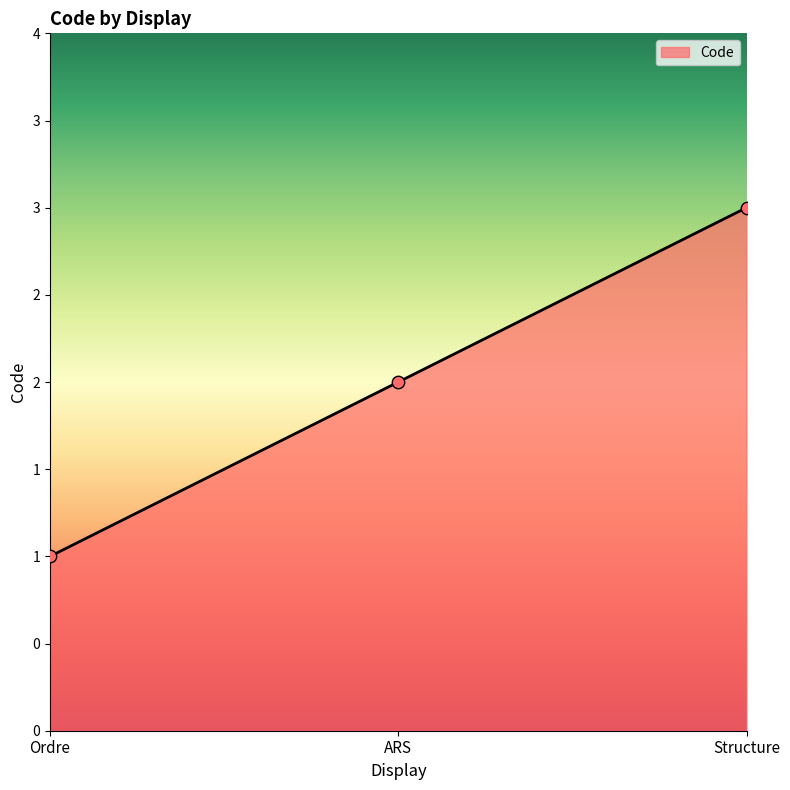

What is the change in value from ARS to Structure?

+1